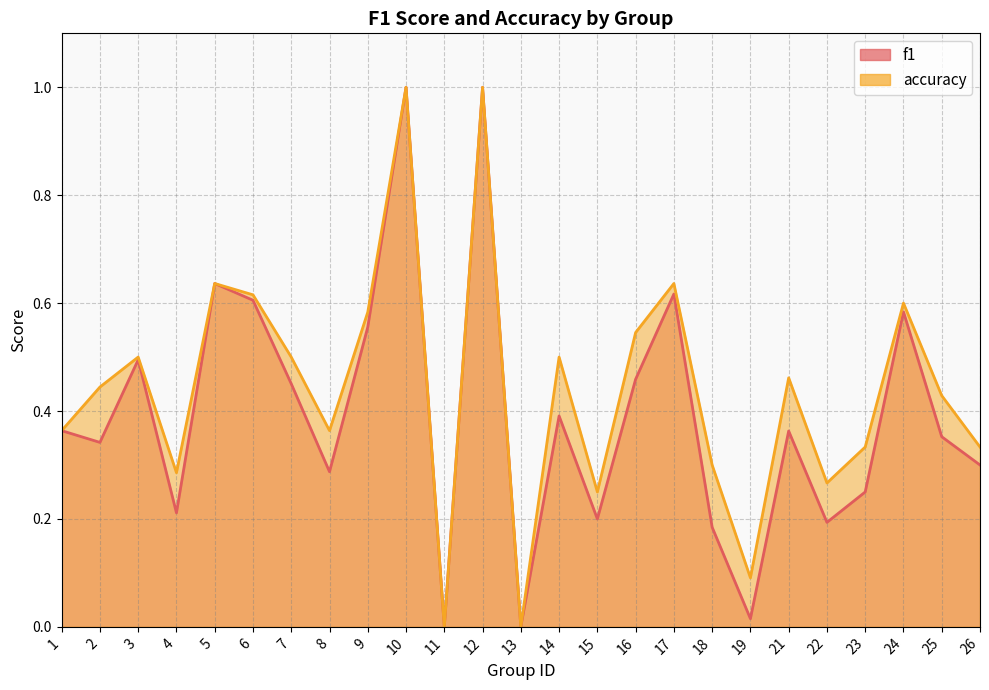

Reading left to right, list all the values displayed in this chart.

f1: 1=0.4	2=0.3	3=0.5	4=0.2	5=0.6	6=0.6	7=0.5	8=0.3	9=0.6	10=1.0	11=0.0	12=1.0	13=0.0	14=0.4	15=0.2	16=0.5	17=0.6	18=0.2	19=0.0	21=0.4	22=0.2	23=0.2	24=0.6	25=0.4	26=0.3
accuracy: 1=0.4	2=0.4	3=0.5	4=0.3	5=0.6	6=0.6	7=0.5	8=0.4	9=0.6	10=1.0	11=0.0	12=1.0	13=0.0	14=0.5	15=0.2	16=0.5	17=0.6	18=0.3	19=0.1	21=0.5	22=0.3	23=0.3	24=0.6	25=0.4	26=0.3